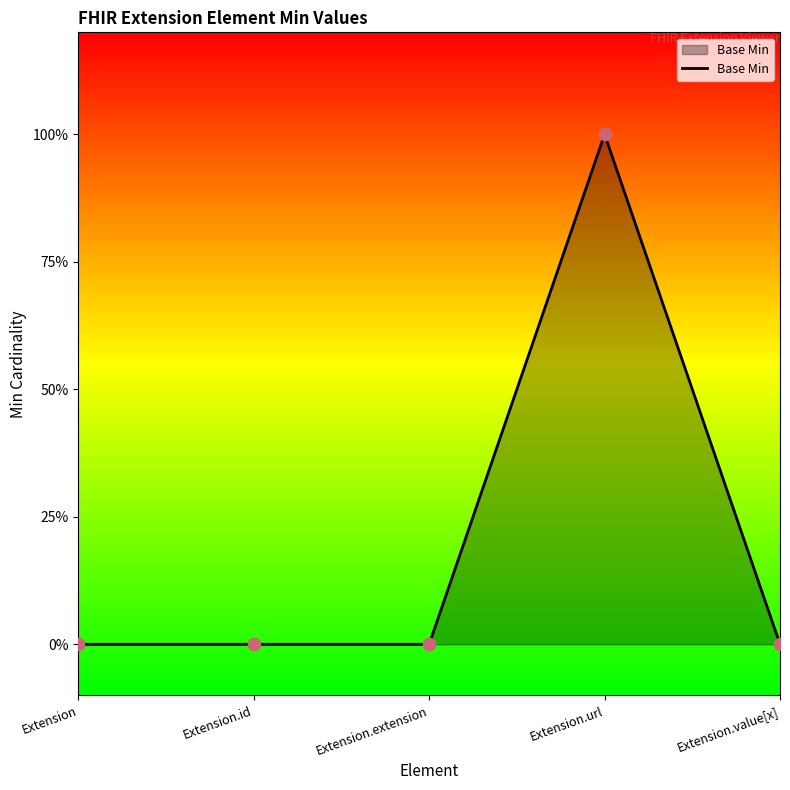

What is the change in value from Extension.url to Extension.value[x]?

-1